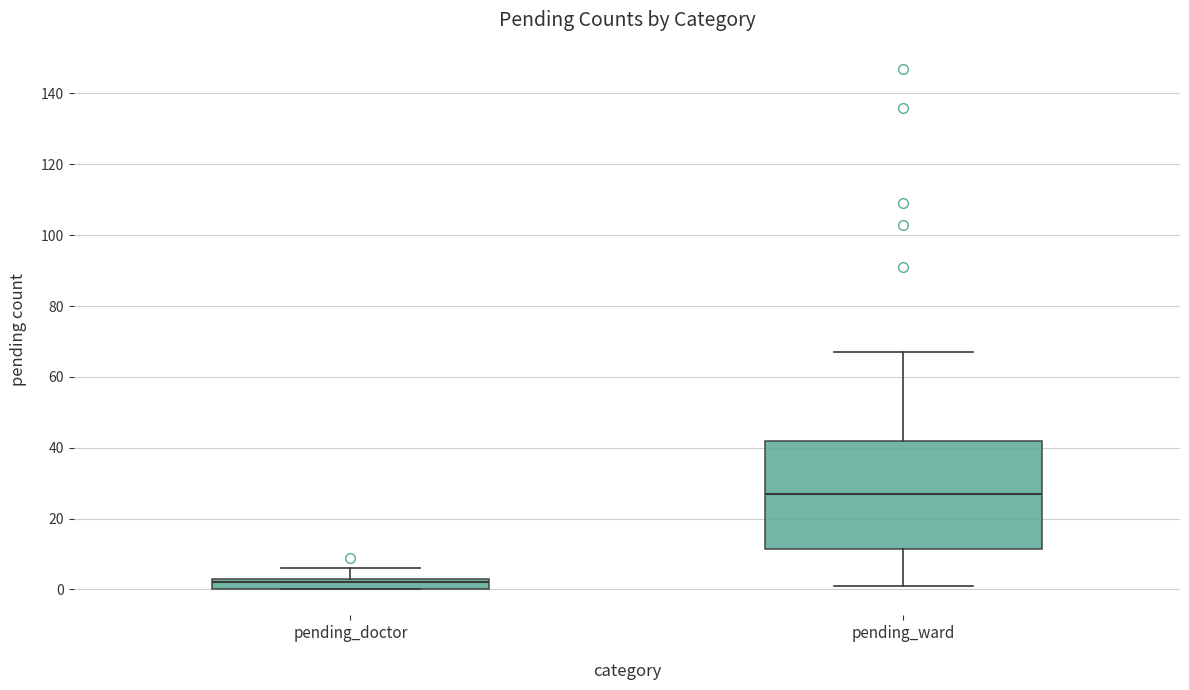

Where is the lower edge of the box for pending_doctor on the y-axis? The values are not printed on the chart, so give them approximately, as read against the axis.

0